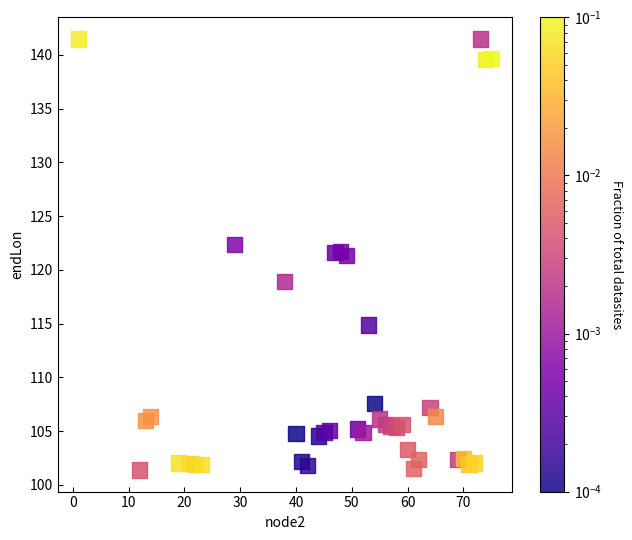

What is the range of Y values (max minus min)?

40.1